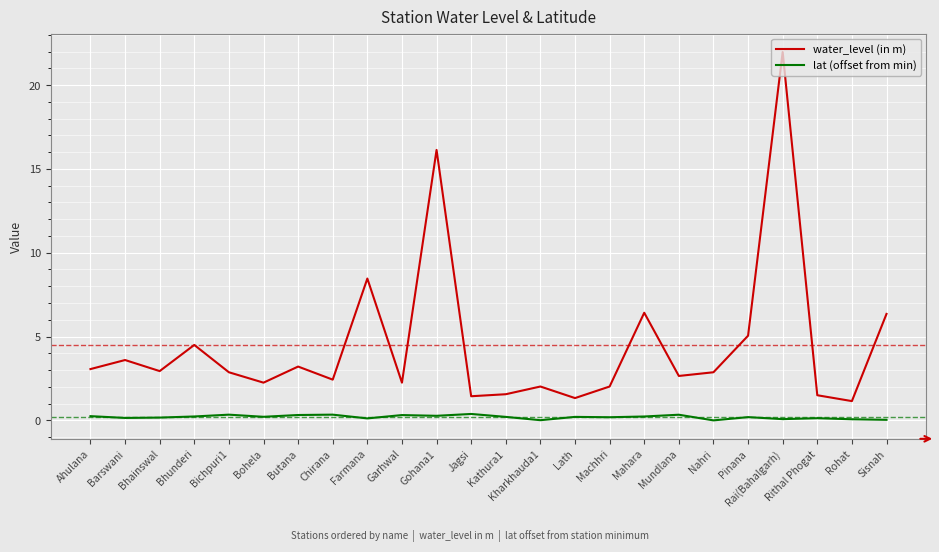

At which category is the sum across all series the highest?

Rai(Bahalgarh)